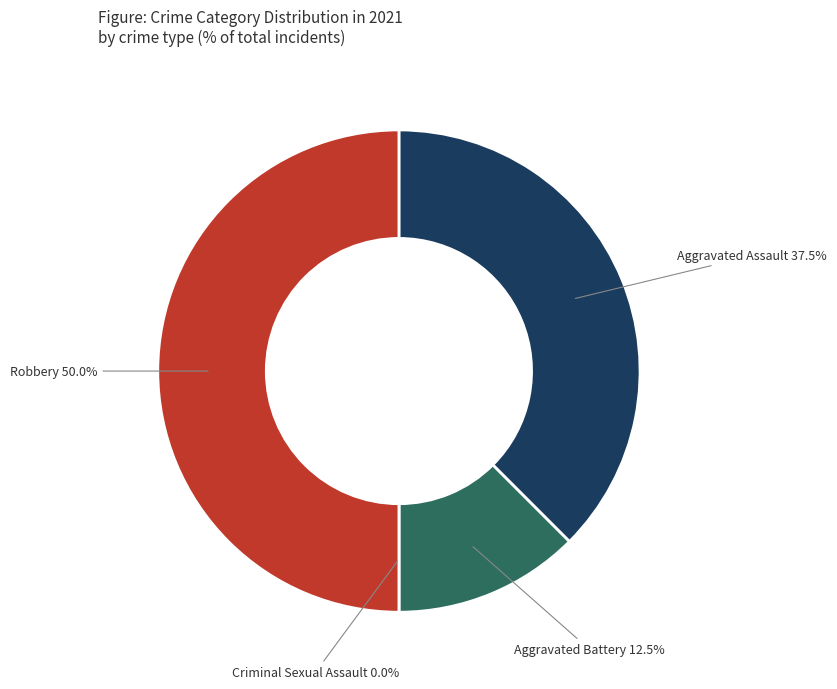

What is the largest slice in the pie chart?

Robbery